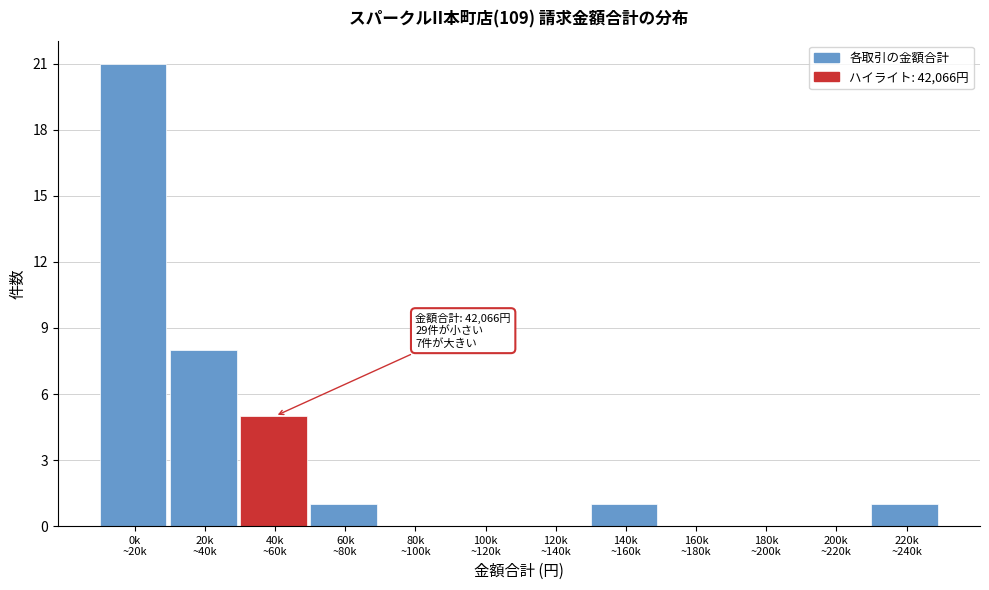

What is the maximum value shown in the chart?

21